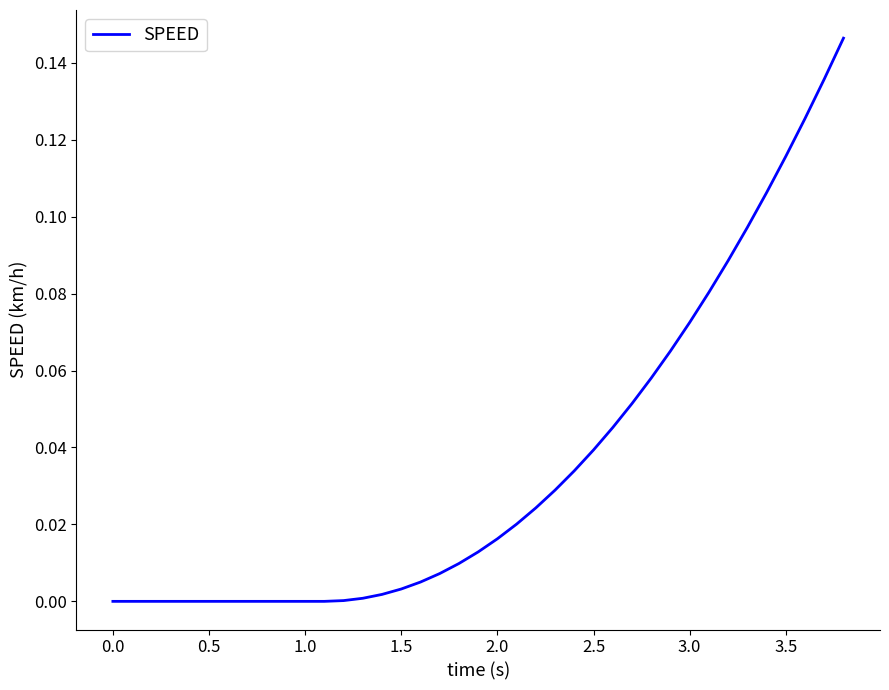

The chart shows a value of 0.0 at 0.5. True or false?

True